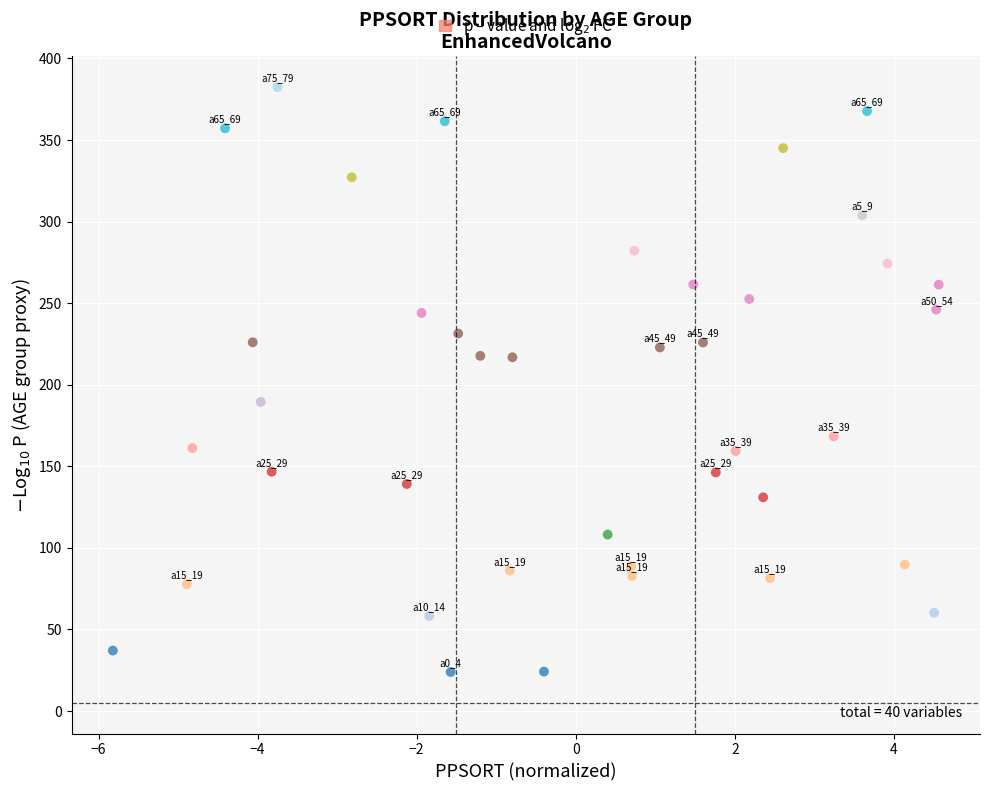

What is the range of Y values (max minus min)?

358.6